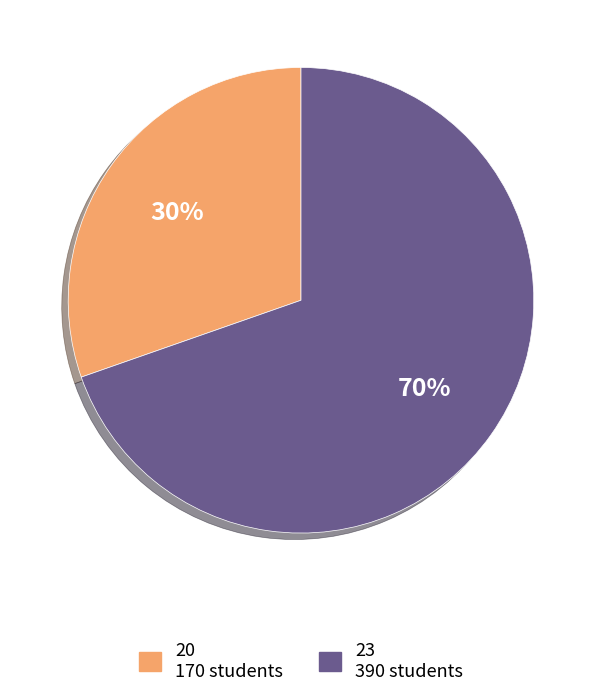

To the nearest percent, what is the combined percentage of 20 and 23?

100%